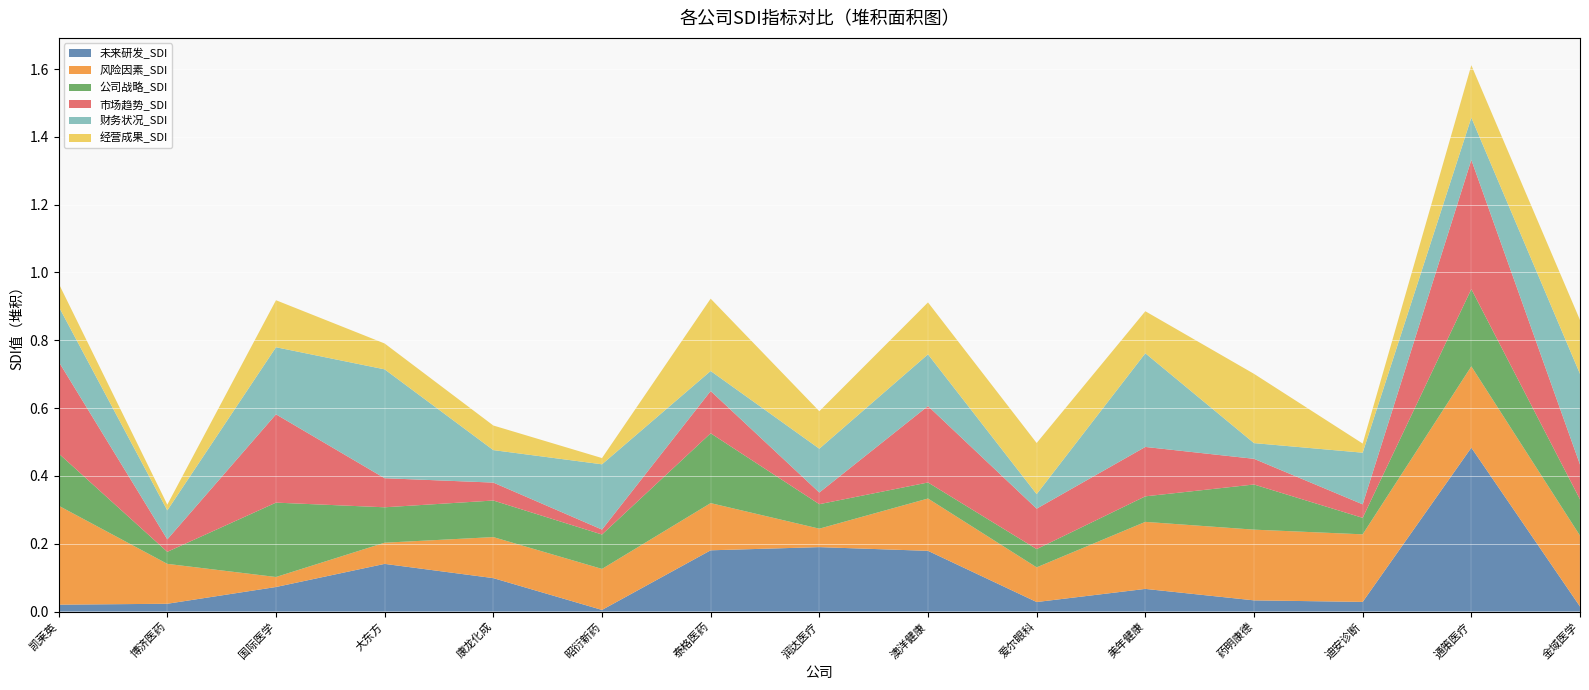

Reading left to right, what are all the values shown in this chart?

未来研发_SDI: 凯莱英=0.0	博济医药=0.0	国际医学=0.1	大东方=0.1	康龙化成=0.1	昭衍新药=0.0	泰格医药=0.2	润达医疗=0.2	澳洋健康=0.2	爱尔眼科=0.0	美年健康=0.1	药明康德=0.0	迪安诊断=0.0	通策医疗=0.5	金域医学=0.0
风险因素_SDI: 凯莱英=0.3	博济医药=0.1	国际医学=0.0	大东方=0.1	康龙化成=0.1	昭衍新药=0.1	泰格医药=0.1	润达医疗=0.1	澳洋健康=0.2	爱尔眼科=0.1	美年健康=0.2	药明康德=0.2	迪安诊断=0.2	通策医疗=0.2	金域医学=0.2
公司战略_SDI: 凯莱英=0.2	博济医药=0.0	国际医学=0.2	大东方=0.1	康龙化成=0.1	昭衍新药=0.1	泰格医药=0.2	润达医疗=0.1	澳洋健康=0.0	爱尔眼科=0.1	美年健康=0.1	药明康德=0.1	迪安诊断=0.0	通策医疗=0.2	金域医学=0.1
市场趋势_SDI: 凯莱英=0.3	博济医药=0.0	国际医学=0.3	大东方=0.1	康龙化成=0.1	昭衍新药=0.0	泰格医药=0.1	润达医疗=0.0	澳洋健康=0.2	爱尔眼科=0.1	美年健康=0.1	药明康德=0.1	迪安诊断=0.0	通策医疗=0.4	金域医学=0.1
财务状况_SDI: 凯莱英=0.2	博济医药=0.1	国际医学=0.2	大东方=0.3	康龙化成=0.1	昭衍新药=0.2	泰格医药=0.1	润达医疗=0.1	澳洋健康=0.2	爱尔眼科=0.0	美年健康=0.3	药明康德=0.0	迪安诊断=0.2	通策医疗=0.1	金域医学=0.3
经营成果_SDI: 凯莱英=0.1	博济医药=0.0	国际医学=0.1	大东方=0.1	康龙化成=0.1	昭衍新药=0.0	泰格医药=0.2	润达医疗=0.1	澳洋健康=0.2	爱尔眼科=0.2	美年健康=0.1	药明康德=0.2	迪安诊断=0.0	通策医疗=0.2	金域医学=0.2